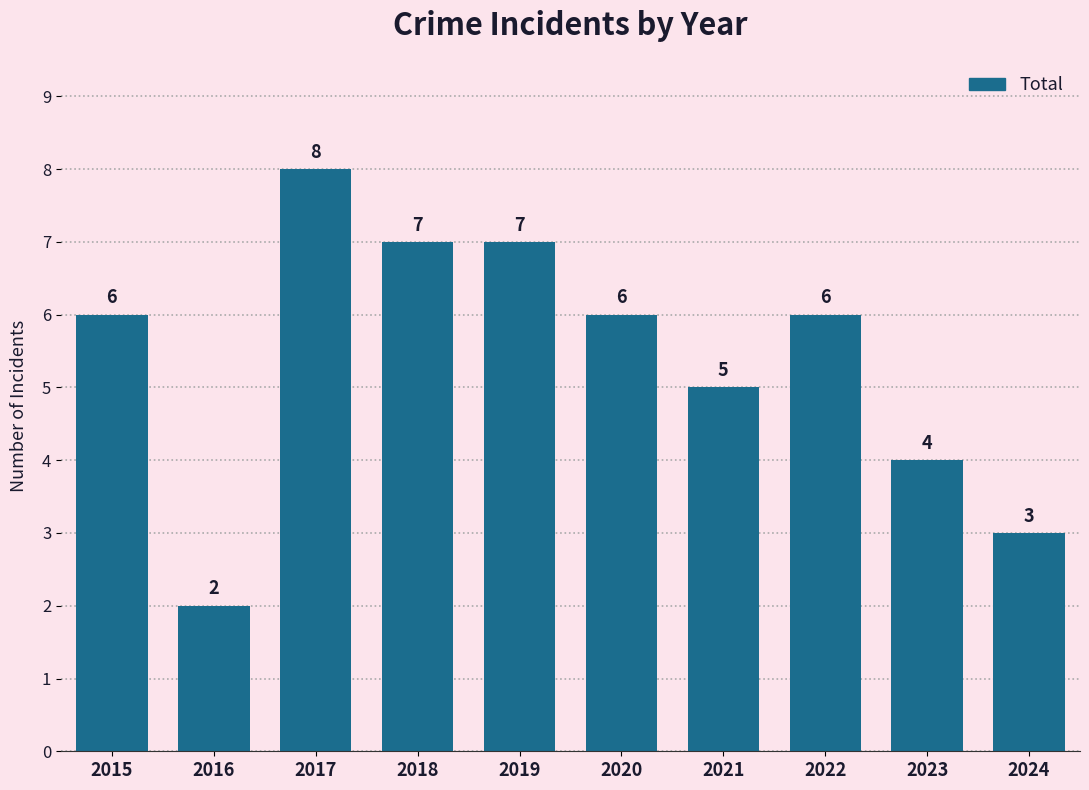

Reading left to right, transcribe all the data shown in this chart.

2015=6	2016=2	2017=8	2018=7	2019=7	2020=6	2021=5	2022=6	2023=4	2024=3